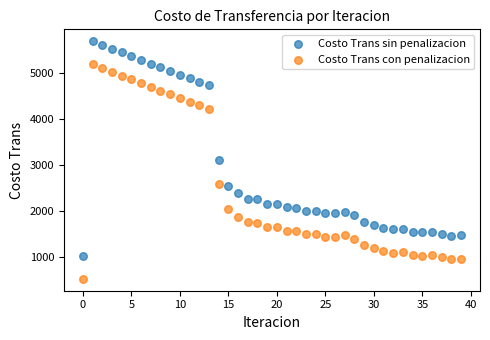

Which series reaches the minimum Y coordinate?

Costo Trans con penalizacion